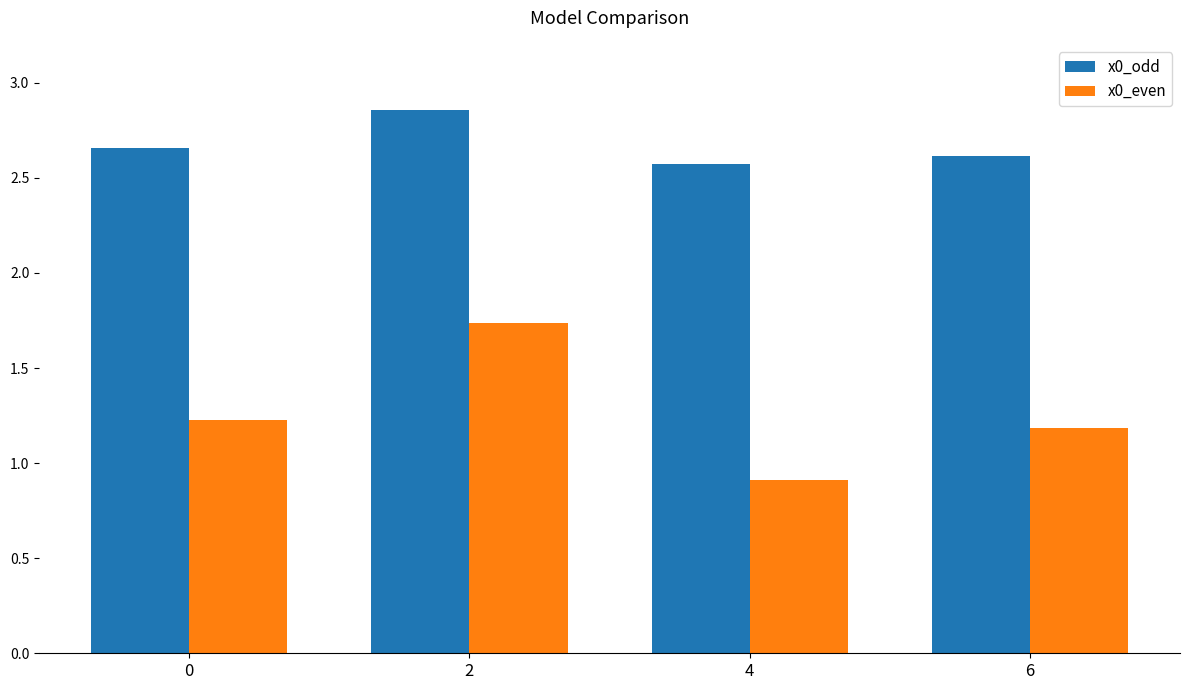

What is the value of the x0_odd bar at the 3rd from the left?

2.6